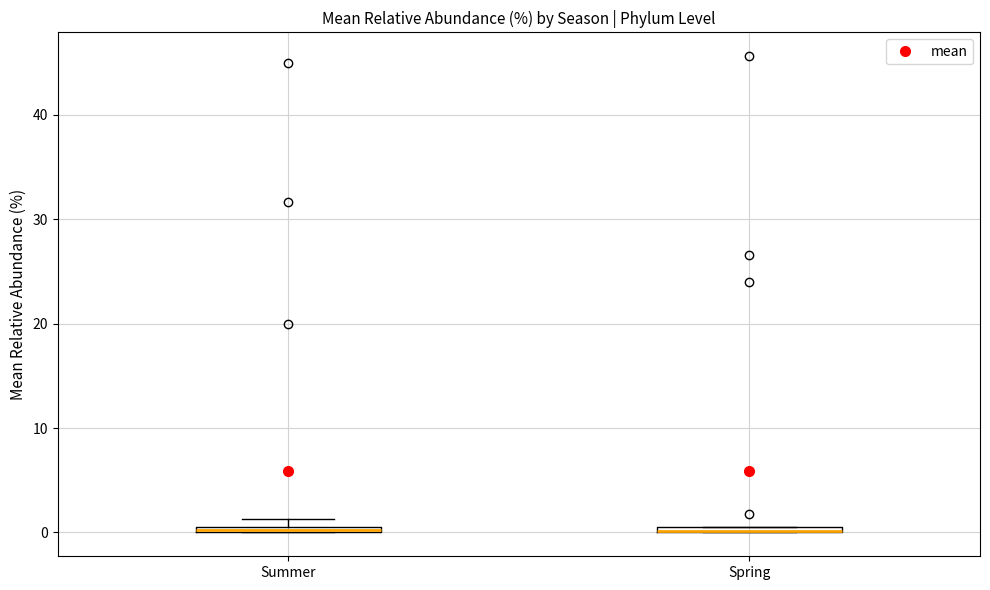

Where is the upper edge of the box for Summer on the y-axis? The values are not printed on the chart, so give them approximately, as read against the axis.

1